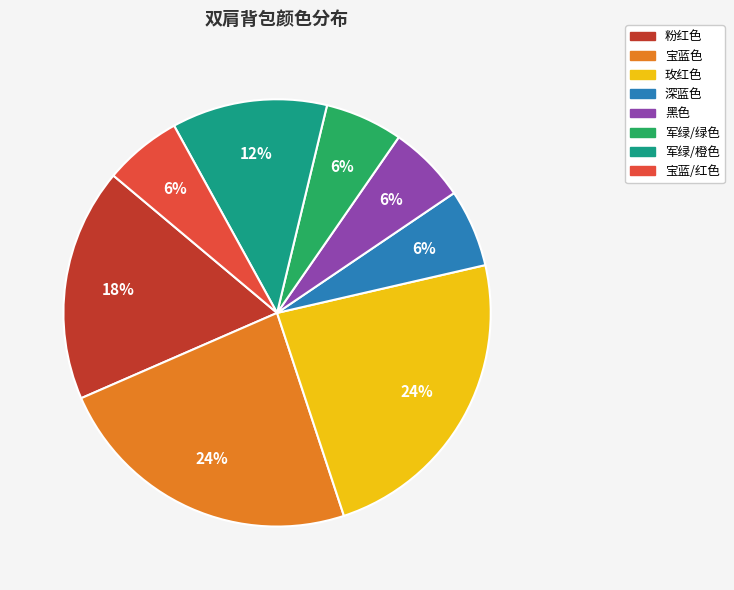

Is there any slice that represents more than half of the pie?

No